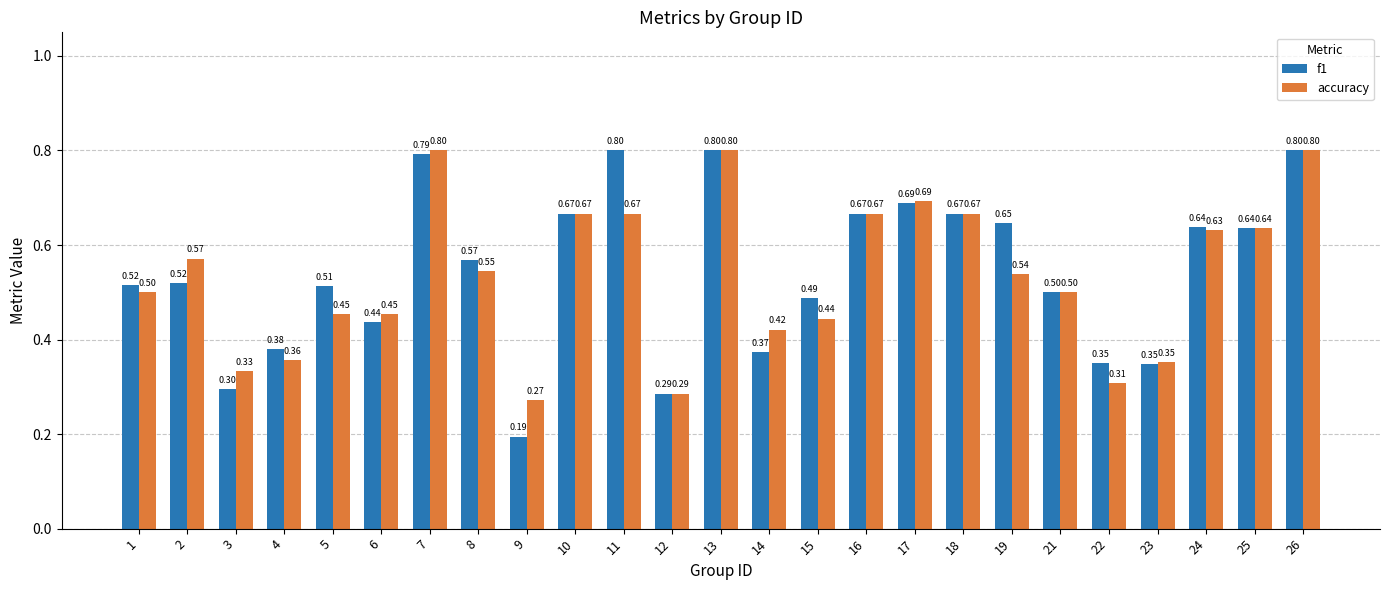

True or false: f1 has a value of 0.3 at 5.

False